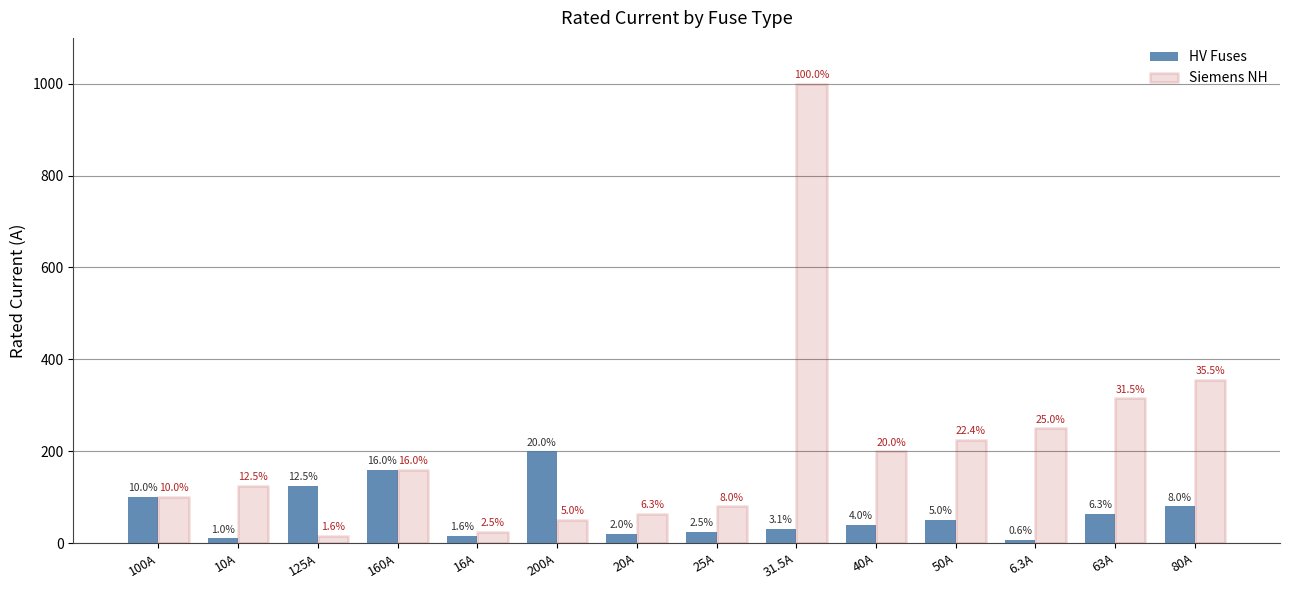

At which label is HV Fuses closest to 103?

100A